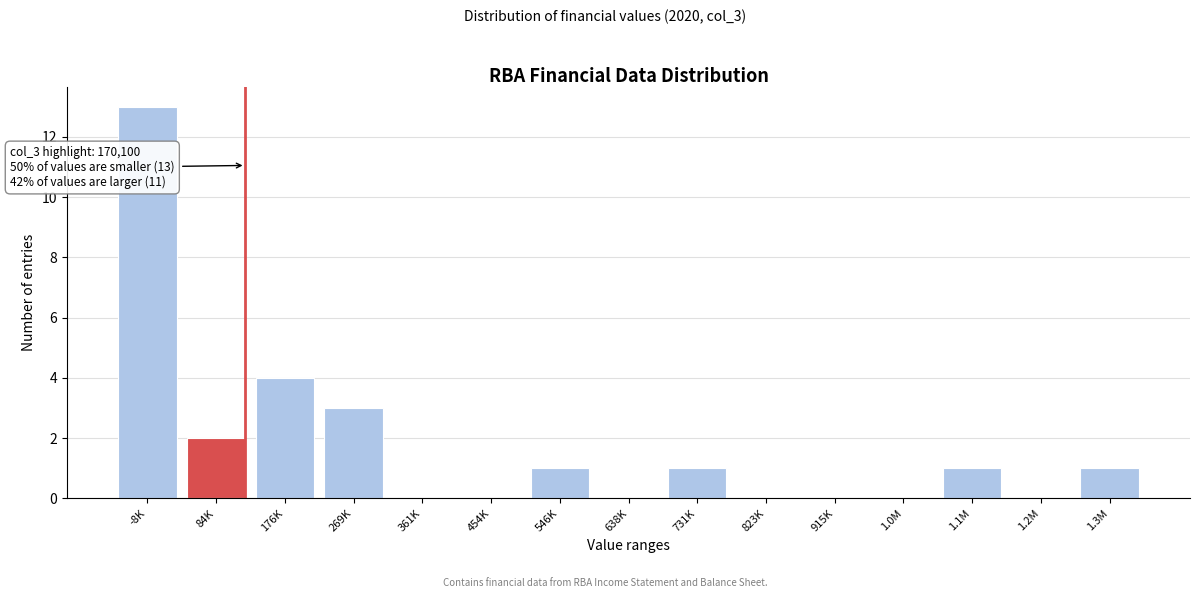

Reading left to right, transcribe all the data shown in this chart.

-8K=13	84K=2	176K=4	269K=3	361K=0	454K=0	546K=1	638K=0	731K=1	823K=0	915K=0	1.0M=0	1.1M=1	1.2M=0	1.3M=1